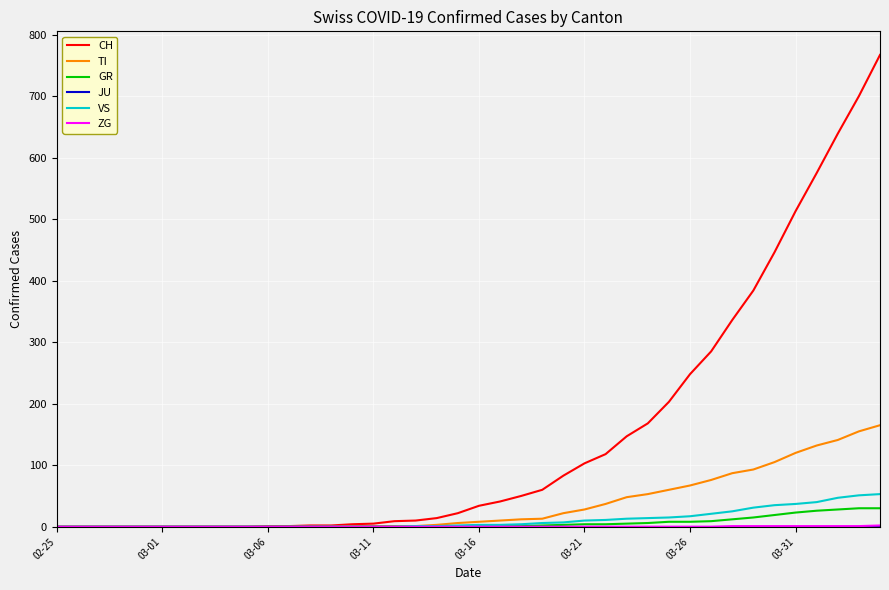

At how many categories does at least one series exceed 616?

3